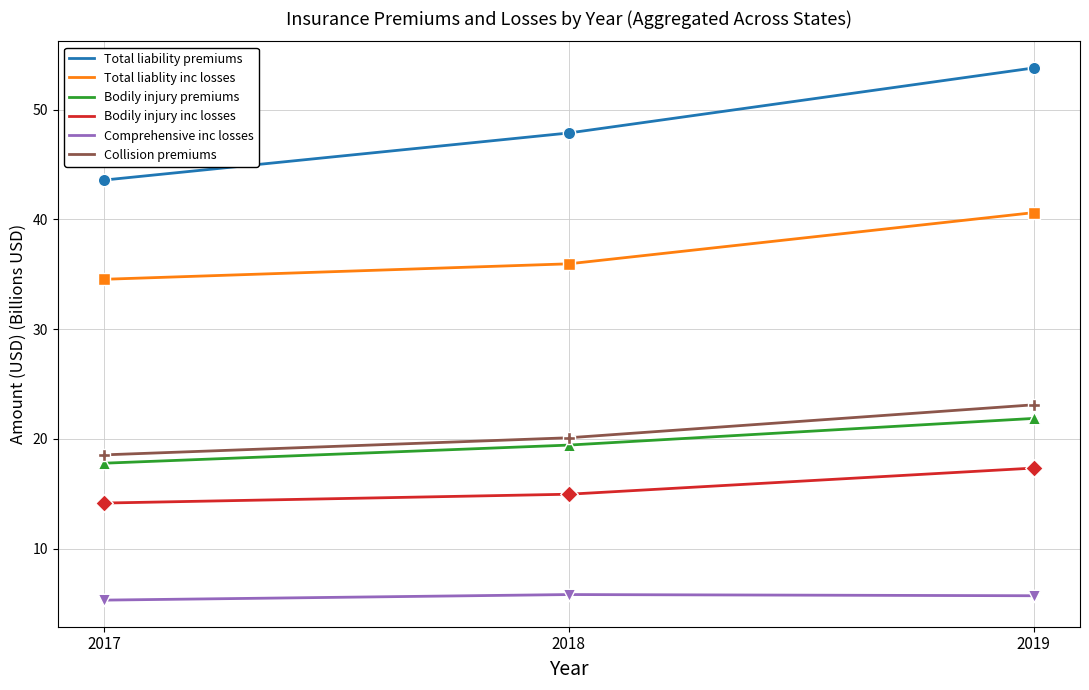

Is the value of Total liability premiums at 2018 greater than the value of Bodily injury premiums at 2019?

Yes